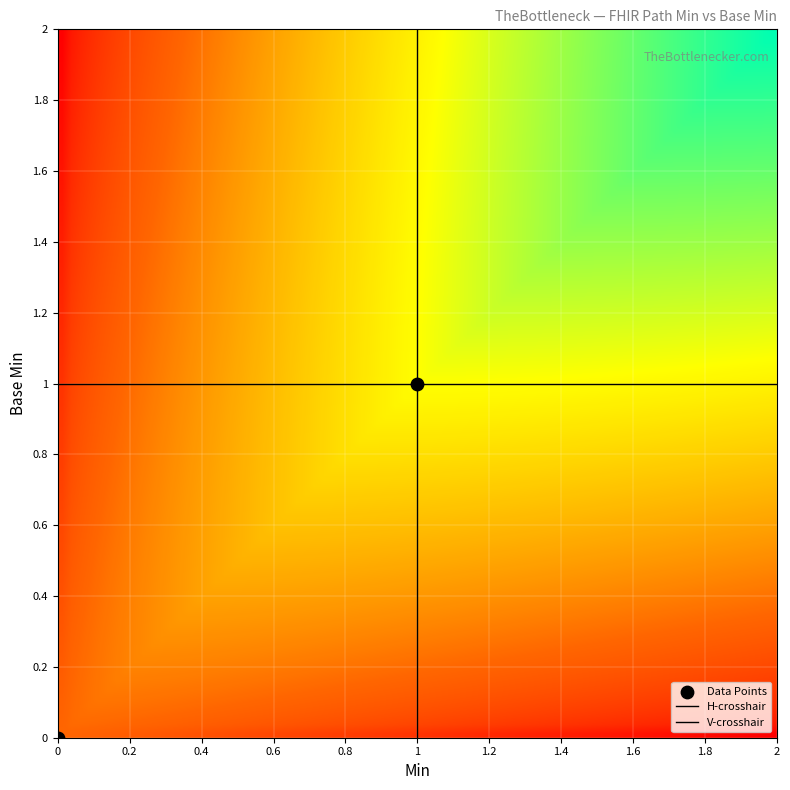

Count the number of points in this scatter plot.

2